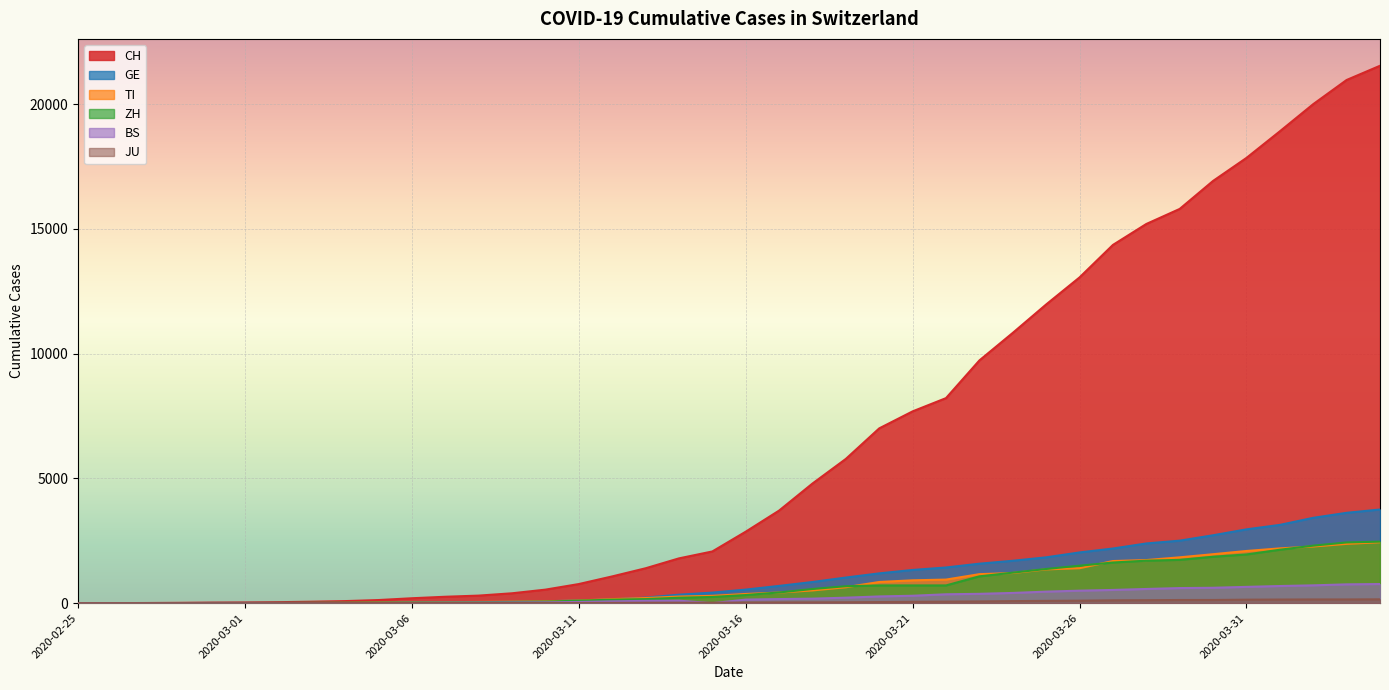

List the series in order of their peak value, highest first.

CH, GE, ZH, TI, BS, JU